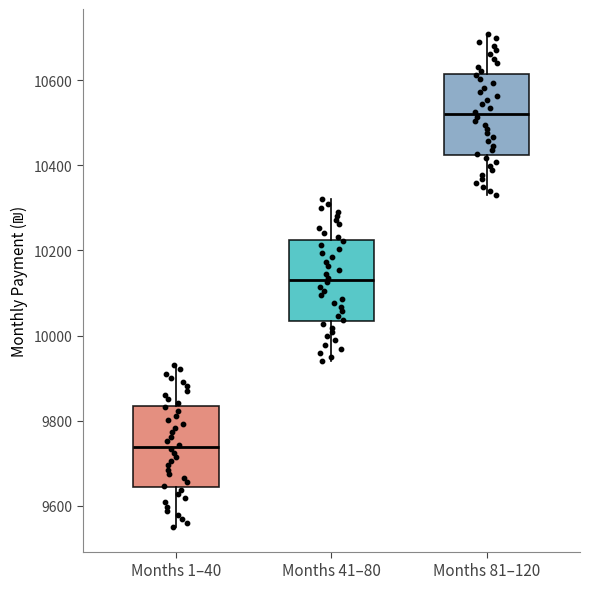

Where is the lower edge of the box for Months 1–40 on the y-axis? The values are not printed on the chart, so give them approximately, as read against the axis.

9640